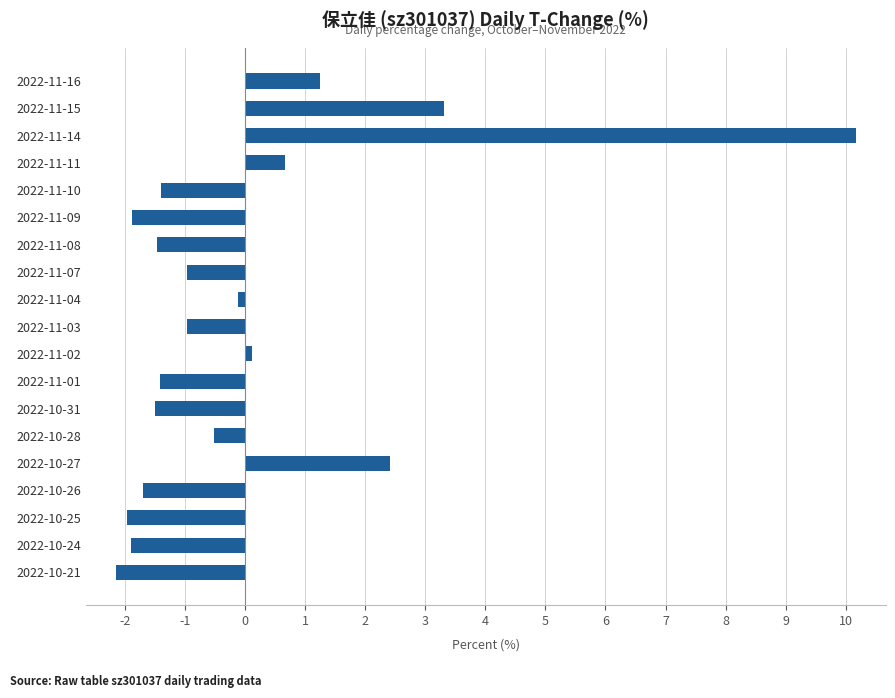

Read the value at 2022-11-14.

10.2